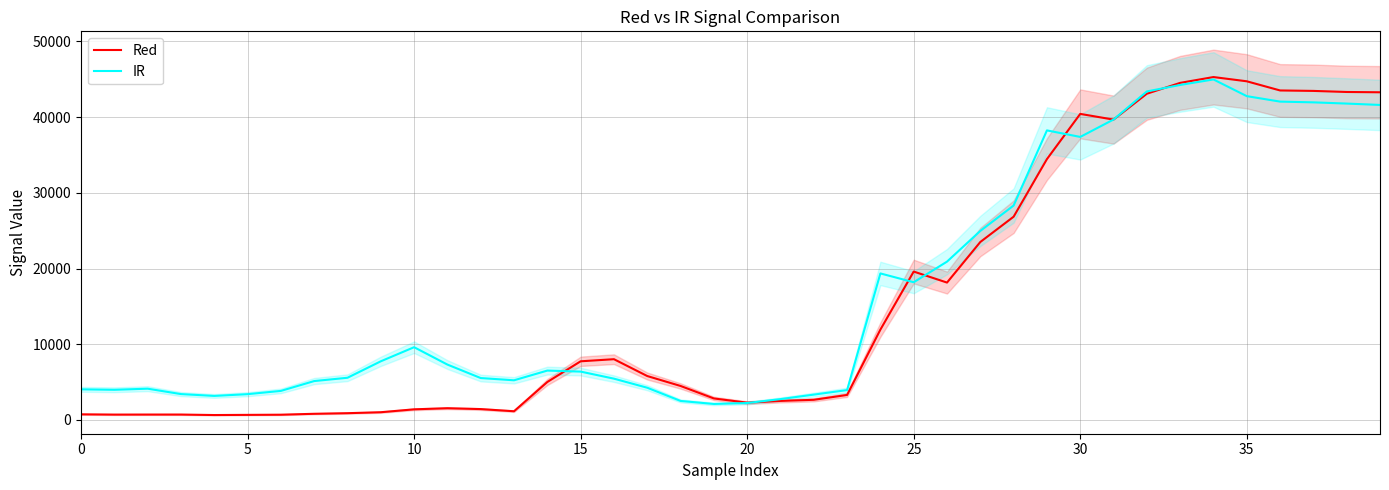

The value of IR at 10 is 13130. True or false?

False